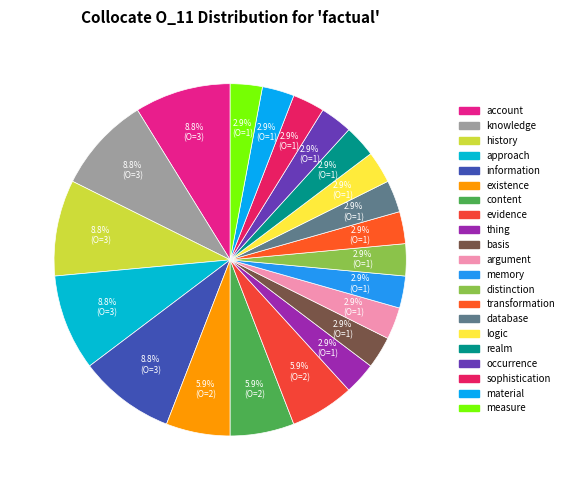

Combined, what portion of the pie is measure and distinction?

5.9%